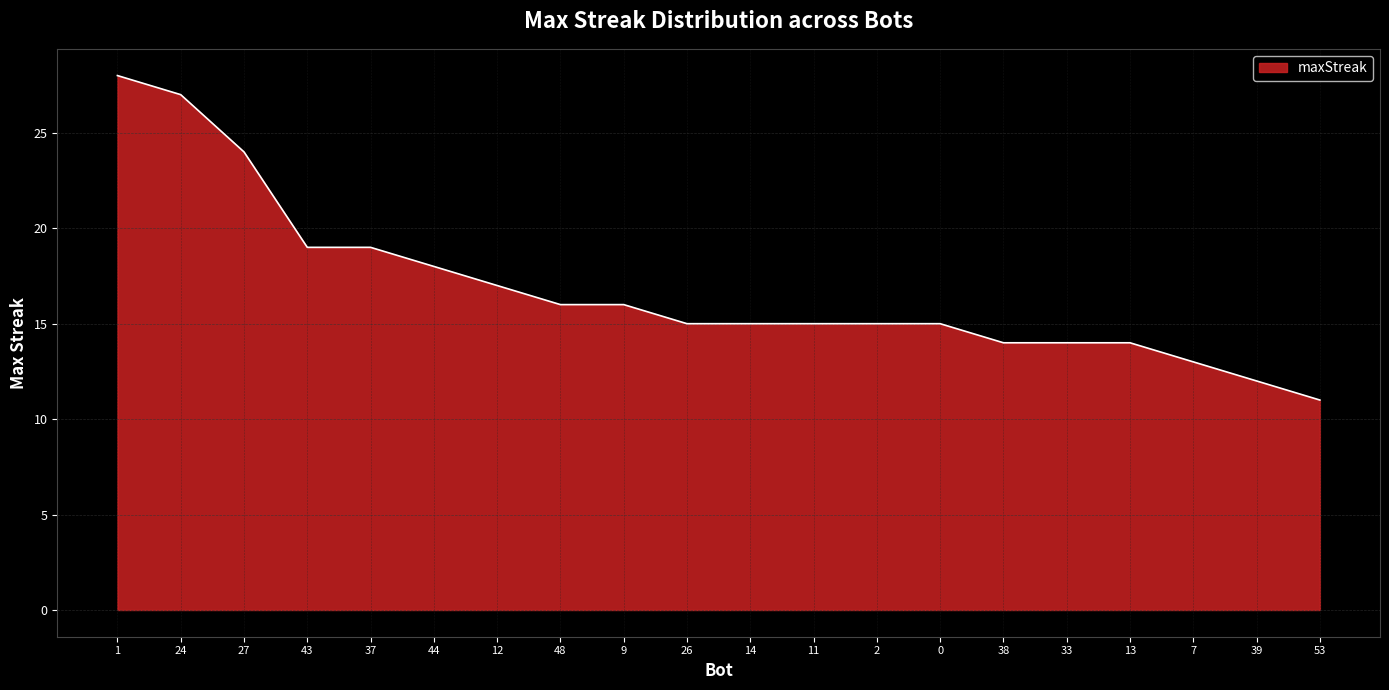

What is the smallest value displayed?

11